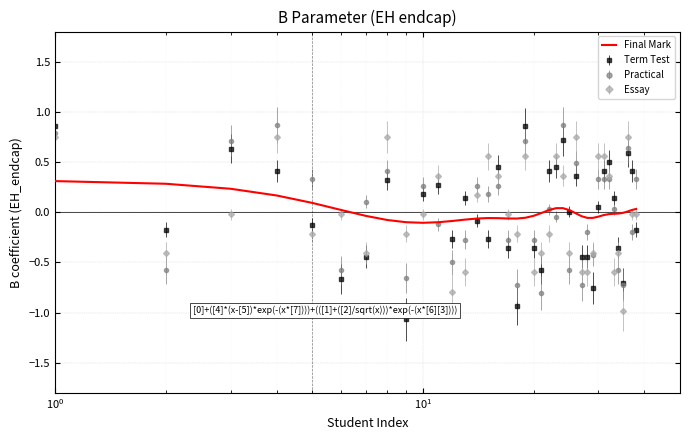

What is the lowest value of the Term Test series?

-1.1